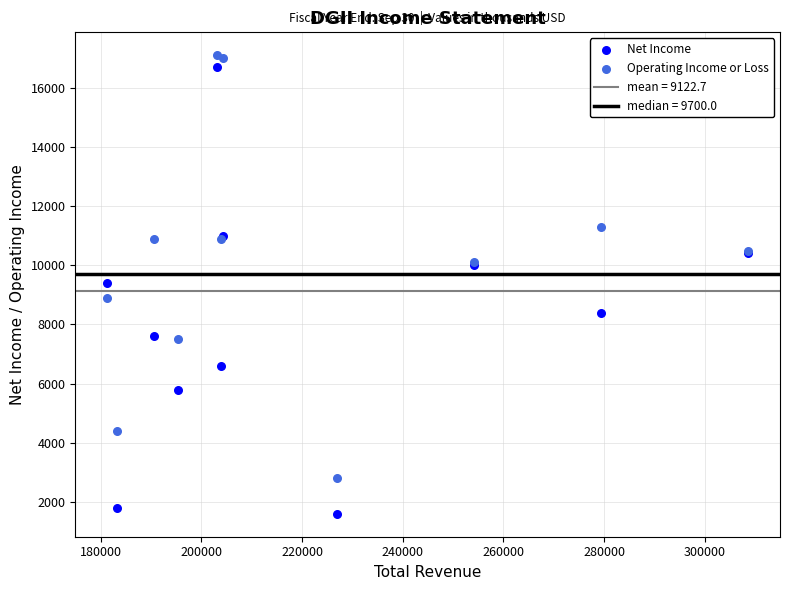

Which series has the largest Y range (max minus min)?

Net Income